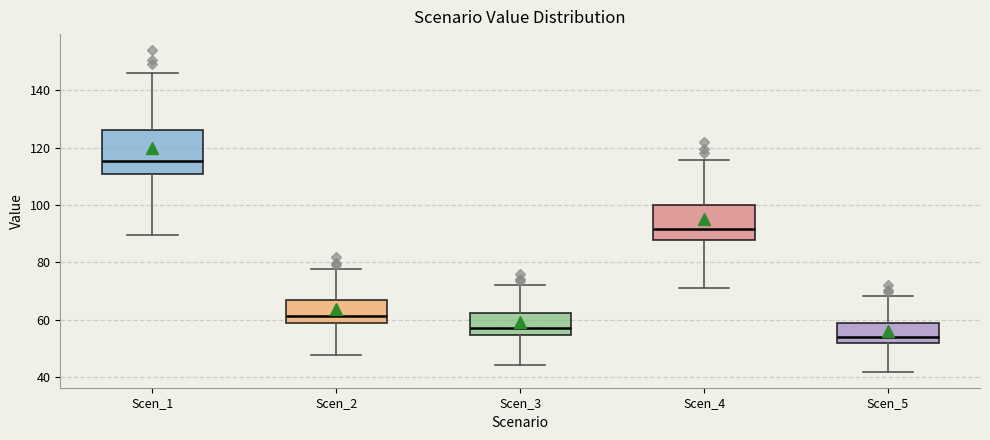

Reading left to right, transcribe this box plot: for each box, give where its median line is, the range the box spans, and where its two whiskers end, as read against the y-axis. The values are not printed on the chart, so give them approximately, as read against the axis.

Scen_1: median 116, box 110 to 126, whiskers 90 to 146
Scen_2: median 62, box 58 to 66, whiskers 48 to 78
Scen_3: median 56, box 54 to 62, whiskers 44 to 72
Scen_4: median 92, box 88 to 100, whiskers 70 to 116
Scen_5: median 54, box 52 to 58, whiskers 42 to 68